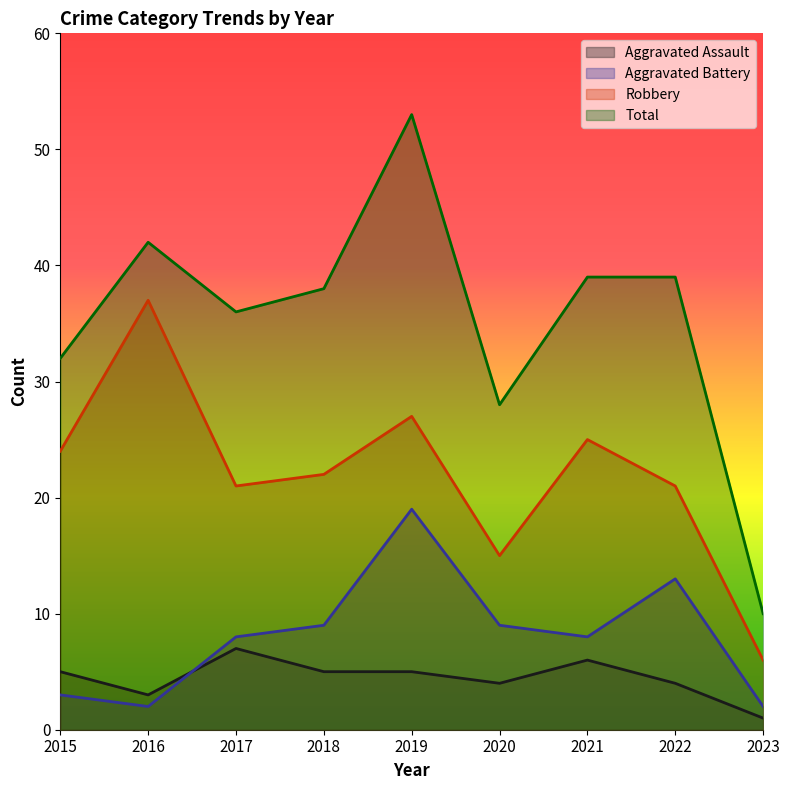

How many data points in Total are above 38?

4